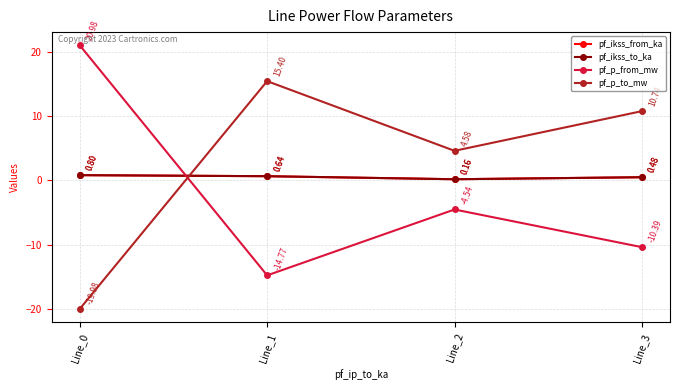

Reading left to right, extract all data points from this chart.

pf_ikss_from_ka: 0.8	0.6	0.2	0.5
pf_ikss_to_ka: 0.8	0.6	0.2	0.5
pf_p_from_mw: 21.0	-14.8	-4.5	-10.4
pf_p_to_mw: -20.0	15.4	4.6	10.7